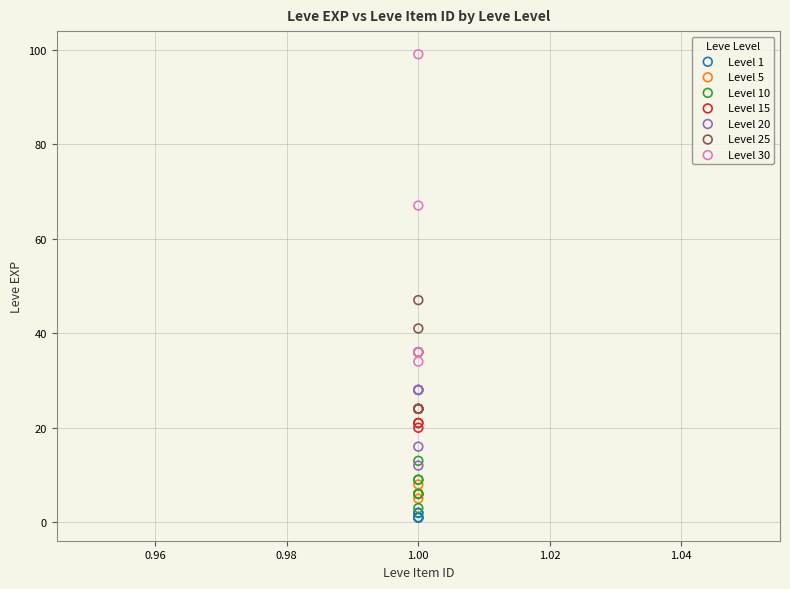

What are all the series names shown in the legend?

Level 1, Level 5, Level 10, Level 15, Level 20, Level 25, Level 30